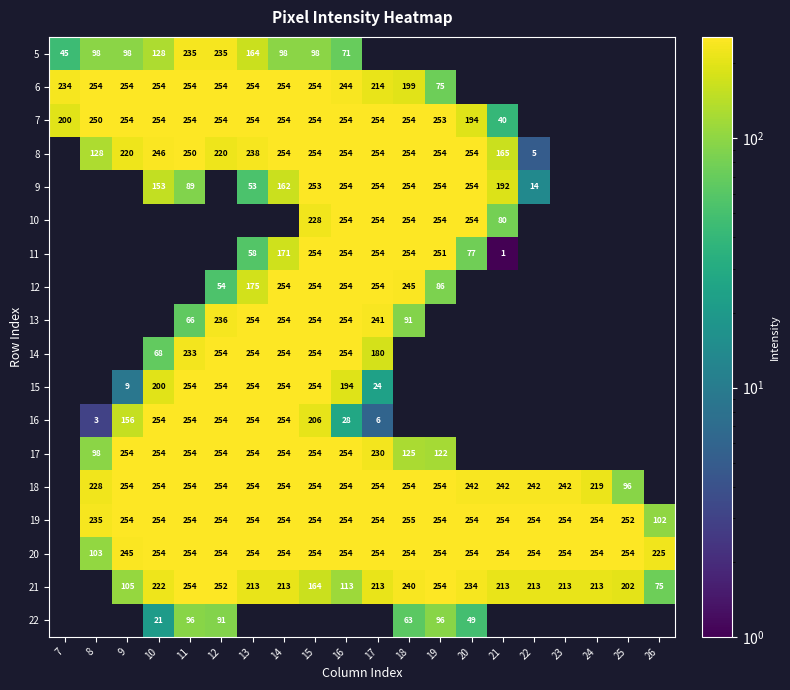

The 15 series shows 4 at 9. True or false?

False